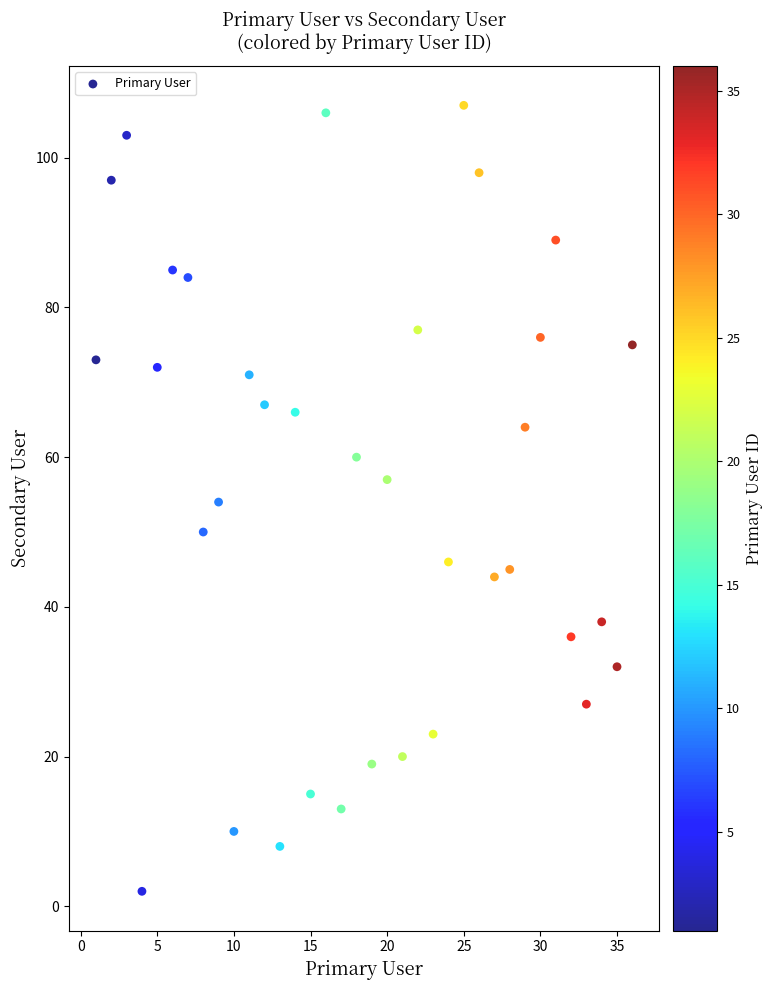

What is the range of Y values (max minus min)?

105